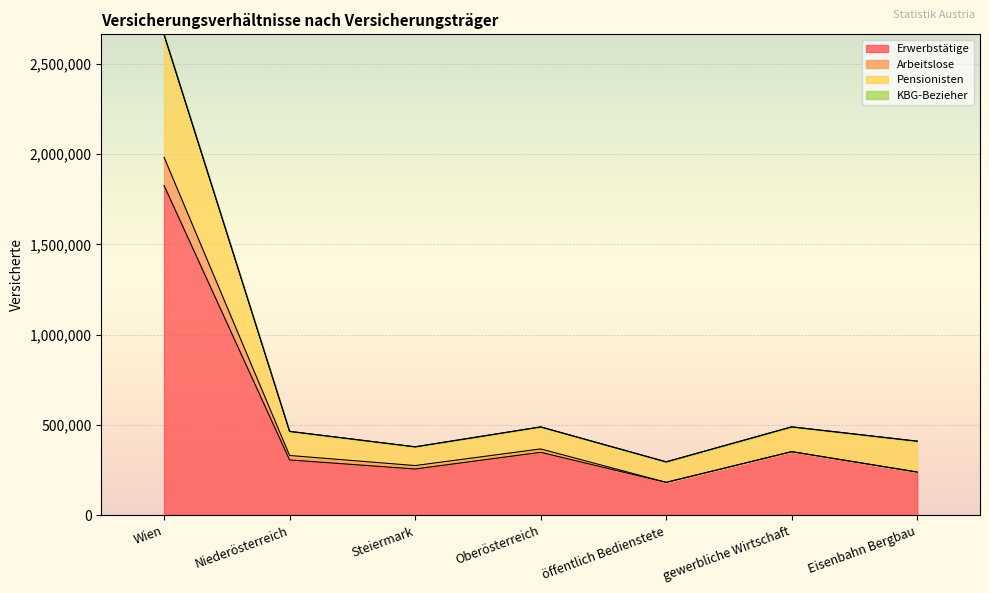

Is it true that Erwerbstätige equals 538065 at Niederösterreich?

False